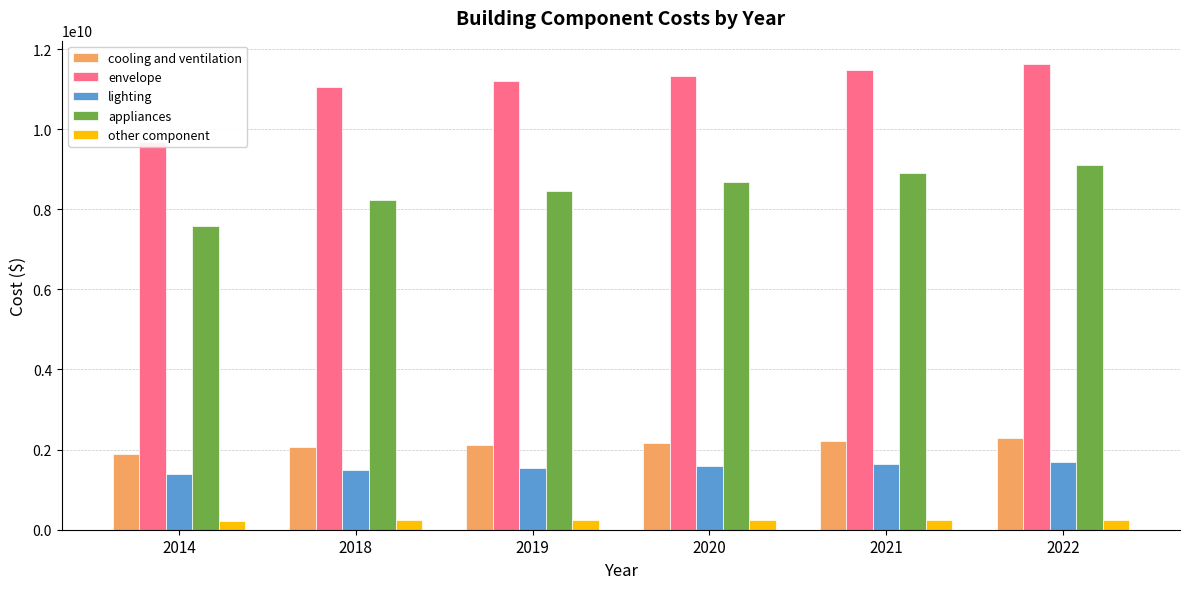

Reading left to right, what are all the values shown in this chart?

cooling and ventilation: 2014=1893231117.1	2018=2070969925.6	2019=2122719645.7	2020=2174469365.8	2021=2226219085.8	2022=2277968805.9
envelope: 2014=9688694120.3	2018=11046263268.0	2019=11191601556.1	2020=11336939844.2	2021=11482278132.3	2022=11627616420.4
lighting: 2014=1398016123.0	2018=1503364699.0	2019=1548486334.0	2020=1593607969.0	2021=1638729603.9	2022=1683851238.9
appliances: 2014=7571374060.6	2018=8239149685.6	2019=8457584920.9	2020=8676020156.3	2021=8894455391.7	2022=9112890627.0
other component: 2014=211755224.7	2018=231418067.3	2019=237264079.9	2020=243110092.6	2021=248956105.2	2022=254802117.8